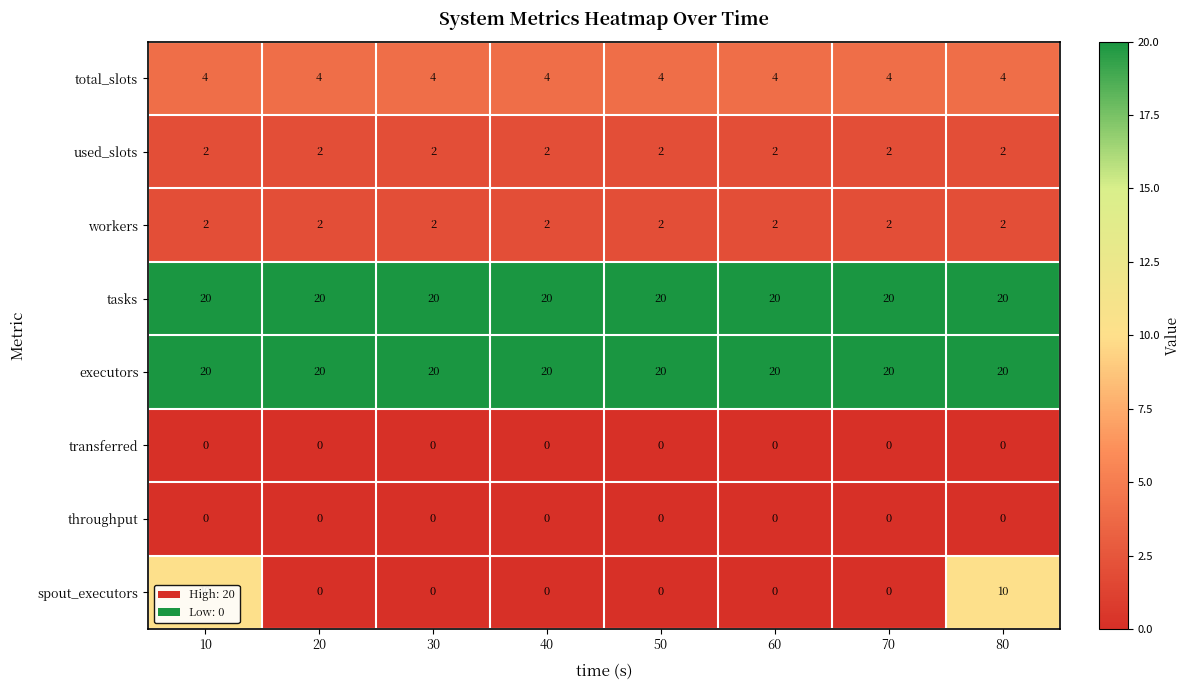

What is the greatest value displayed?

20